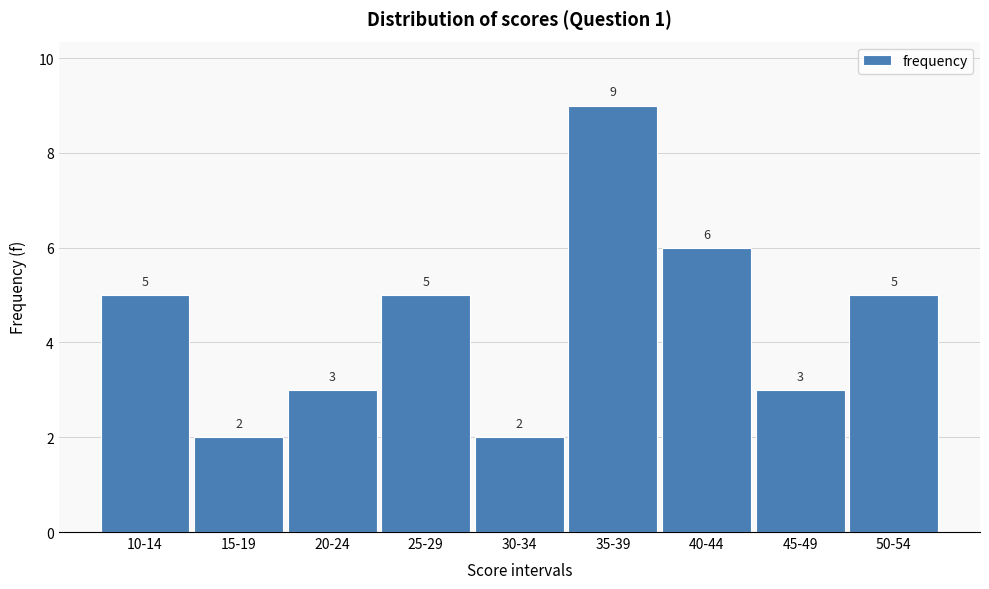

Reading left to right, what are all the values shown in this chart?

5	2	3	5	2	9	6	3	5